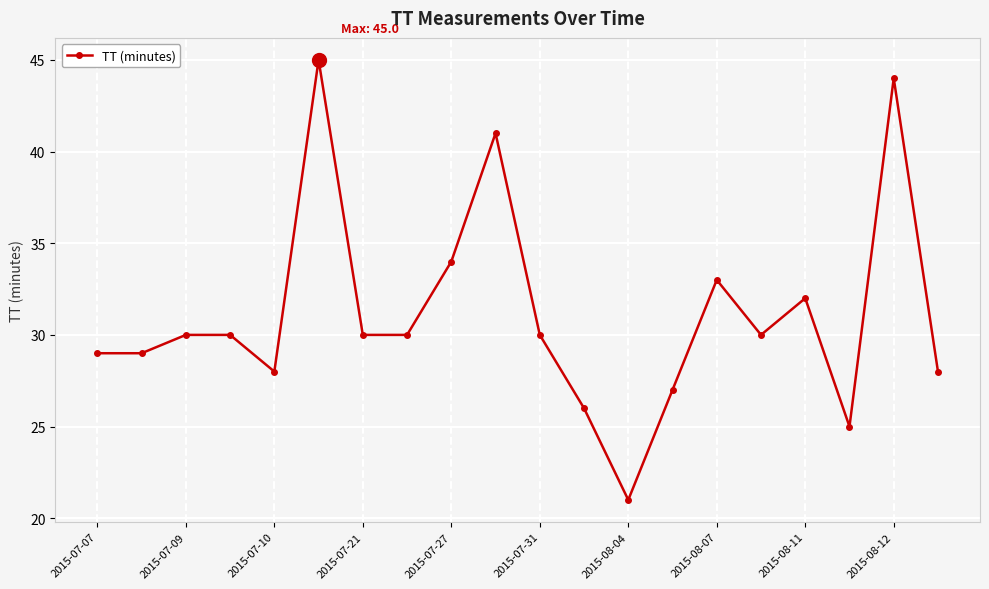

What is the minimum value shown in the chart?

21